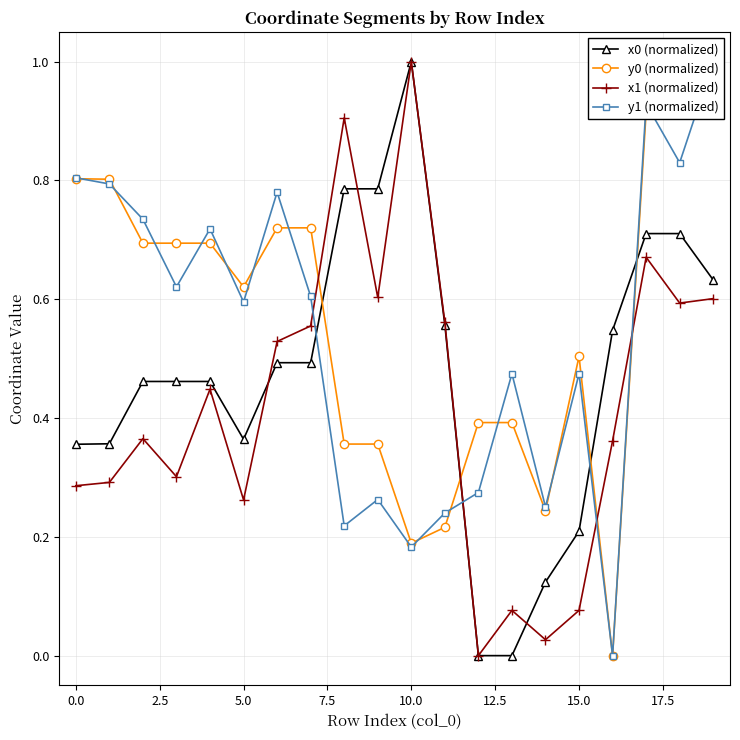

Does the chart have visible grid lines?

Yes